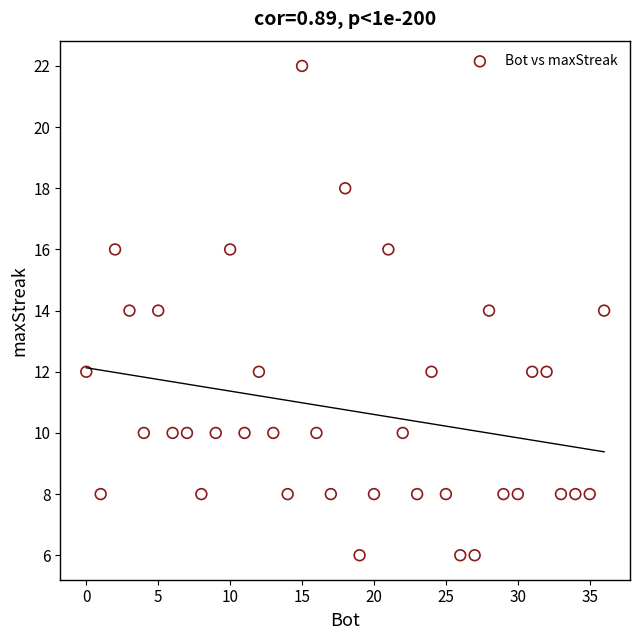

What is the range of Y values (max minus min)?

16